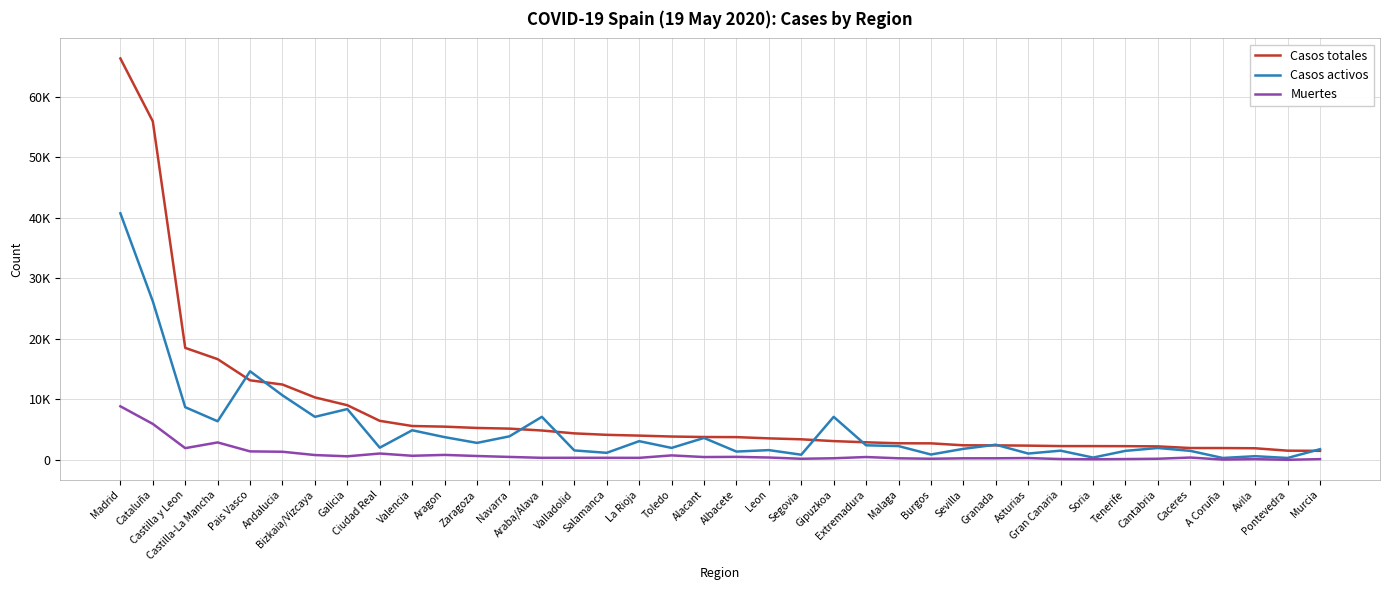

What are all the series names shown in the legend?

Casos totales, Casos activos, Muertes